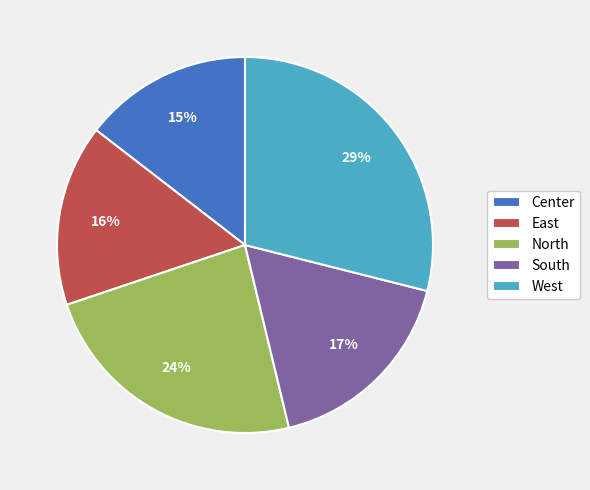

Approximately how many times larger is the value at South compared to East?

1.1